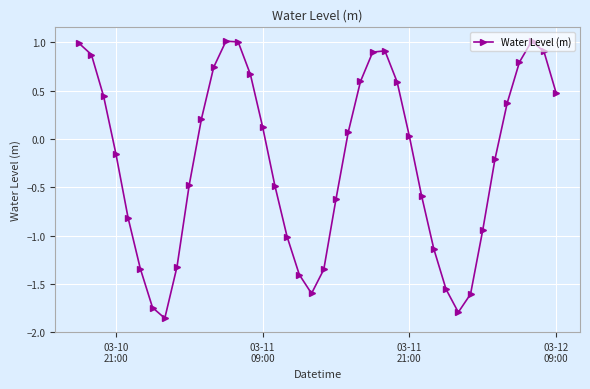

How many distinct data groups are displayed?

1